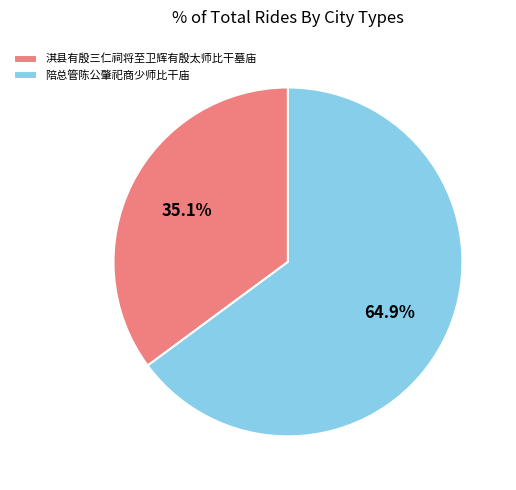

Which category has the biggest portion of the pie?

陪总管陈公肇祀商少师比干庙